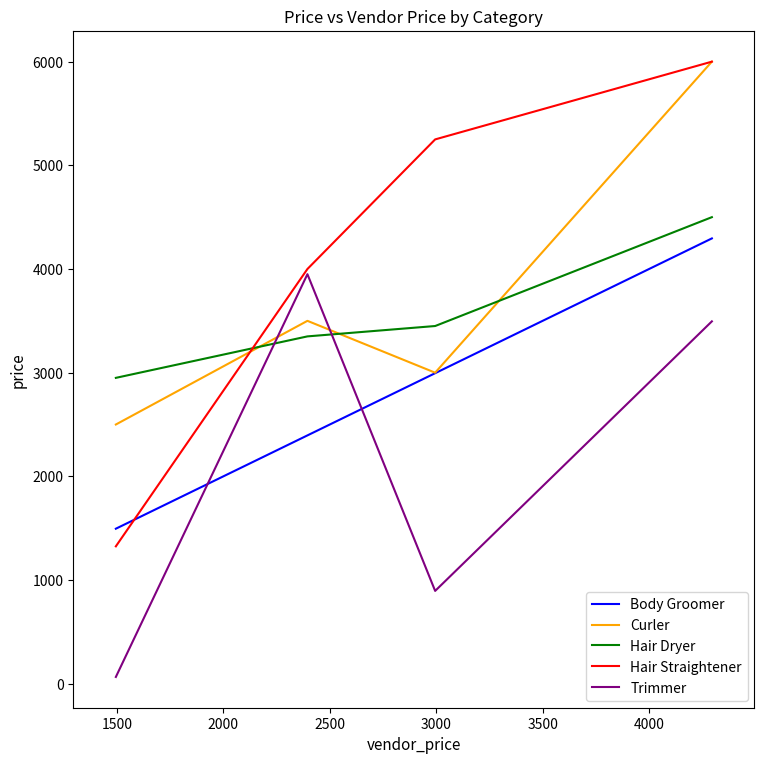

Which series has the largest range (max minus min)?

Hair Straightener